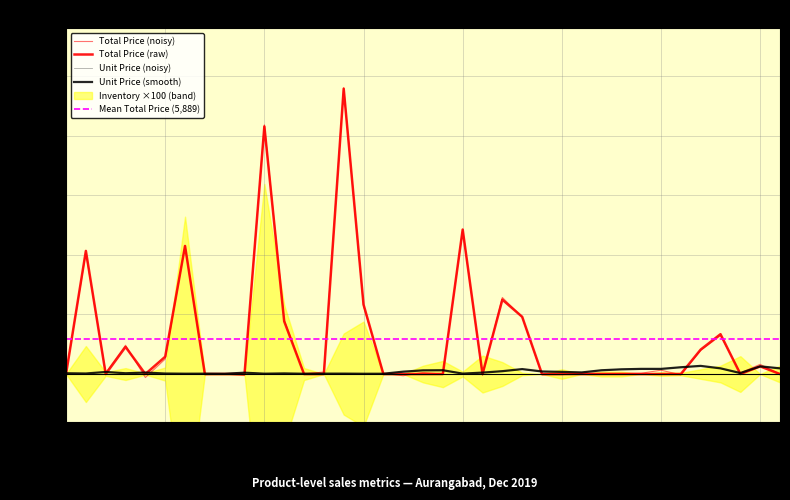

At how many categories does at least one series exceed 25558?

2